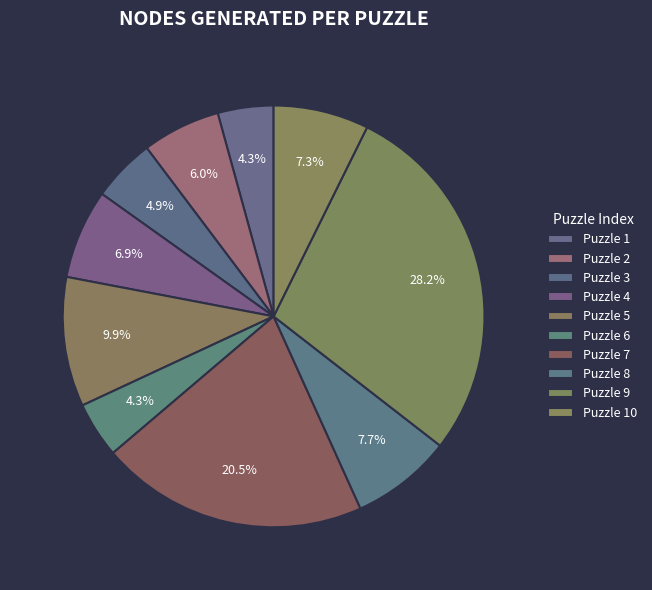

How many segments does this pie chart have?

10